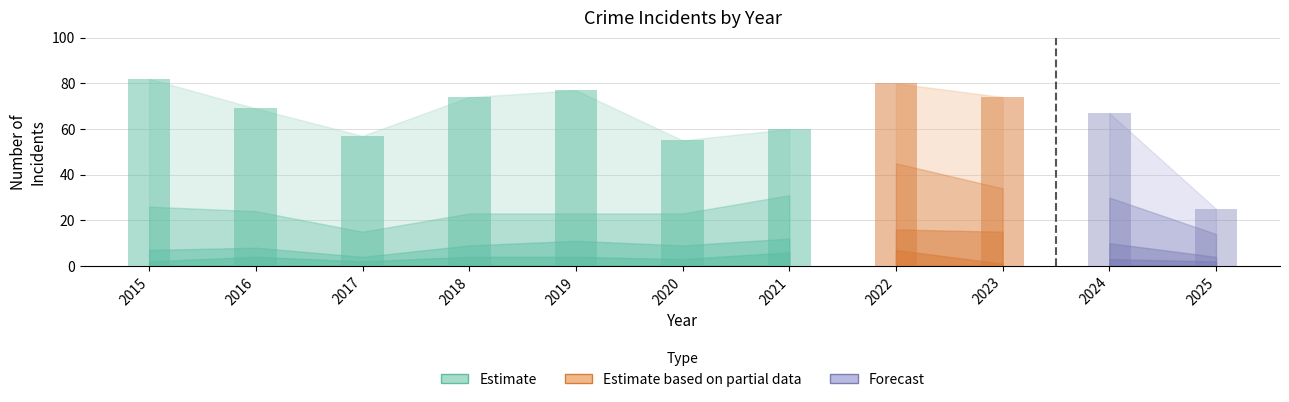

What is the value of the Aggravated Assault bar at the 11th from the left?

2